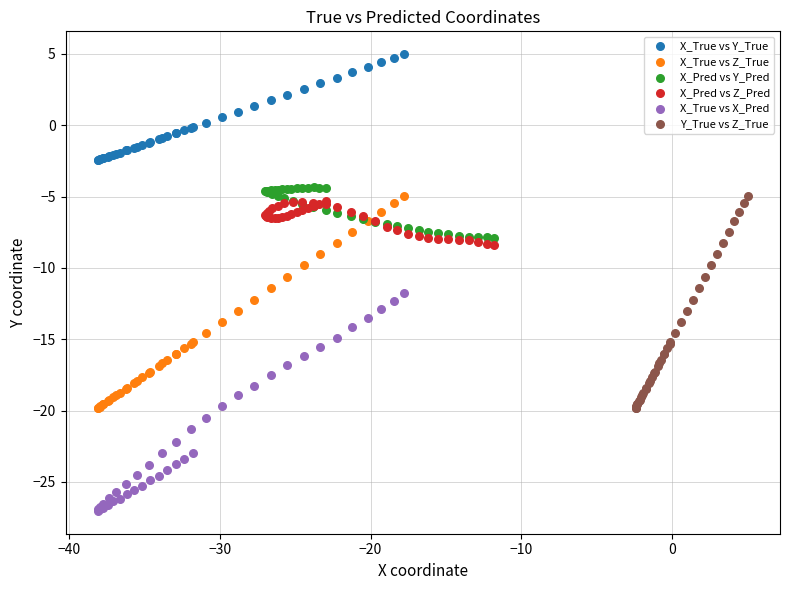

Which series has the largest Y range (max minus min)?

X_True vs X_Pred